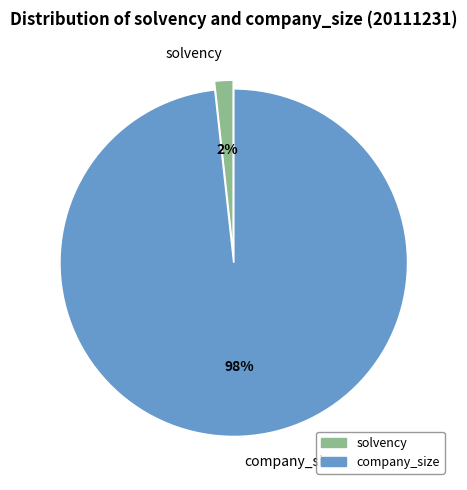

Rank the categories by value from highest to lowest.

company_size, solvency